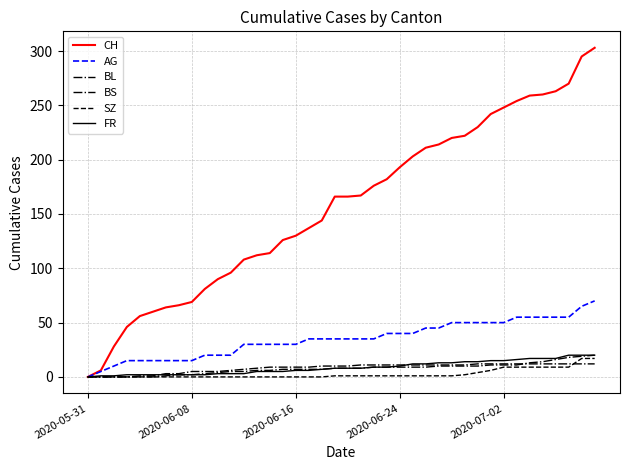

Which series has the widest spread of values?

CH